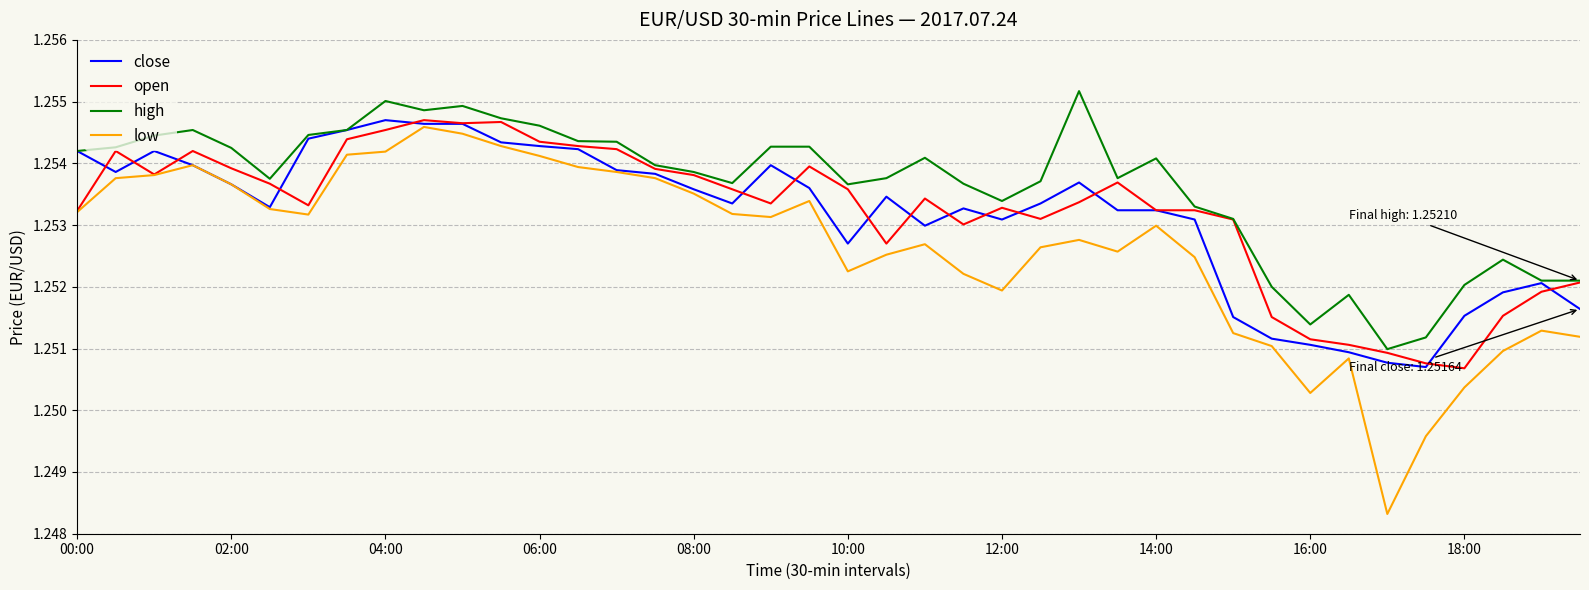

How many lines are shown in the chart?

4